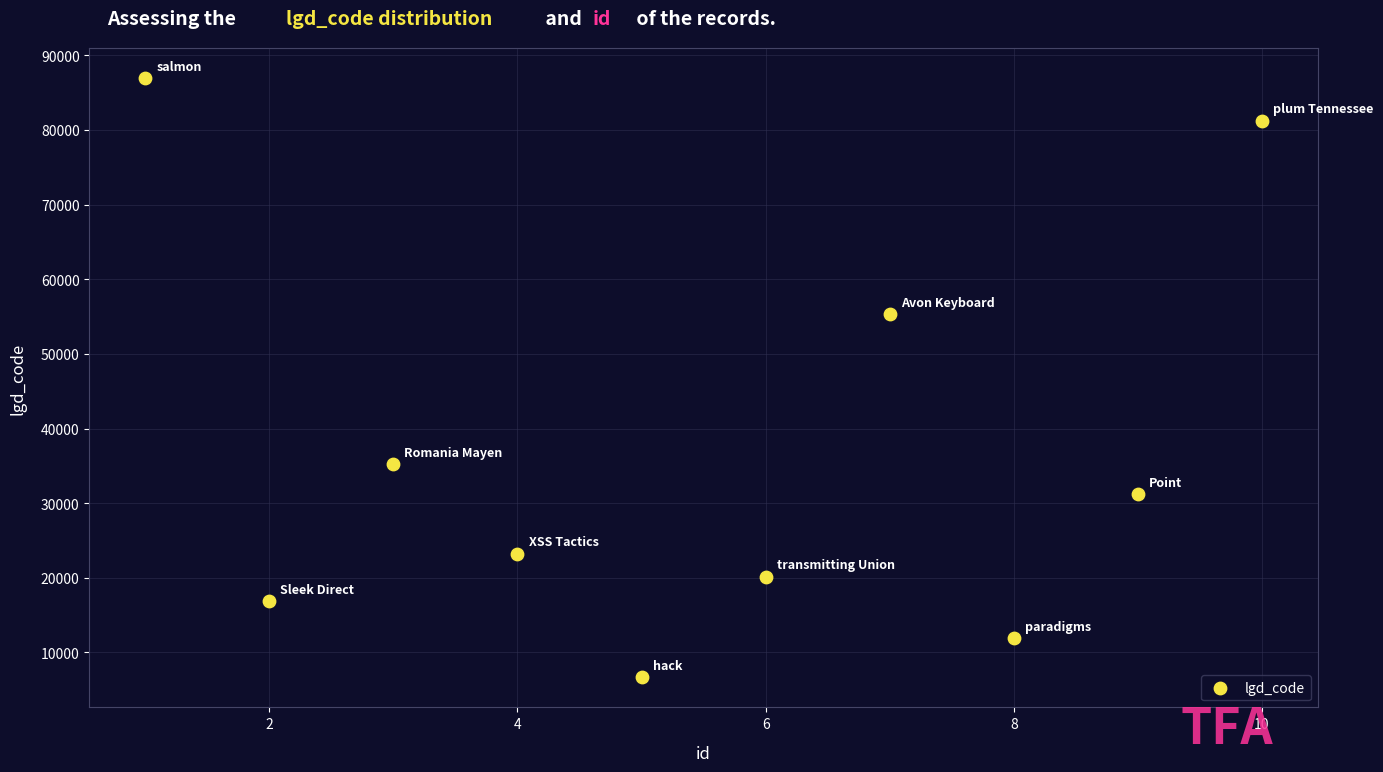

What Y value in the scatter plot is closest to 46807?

55333